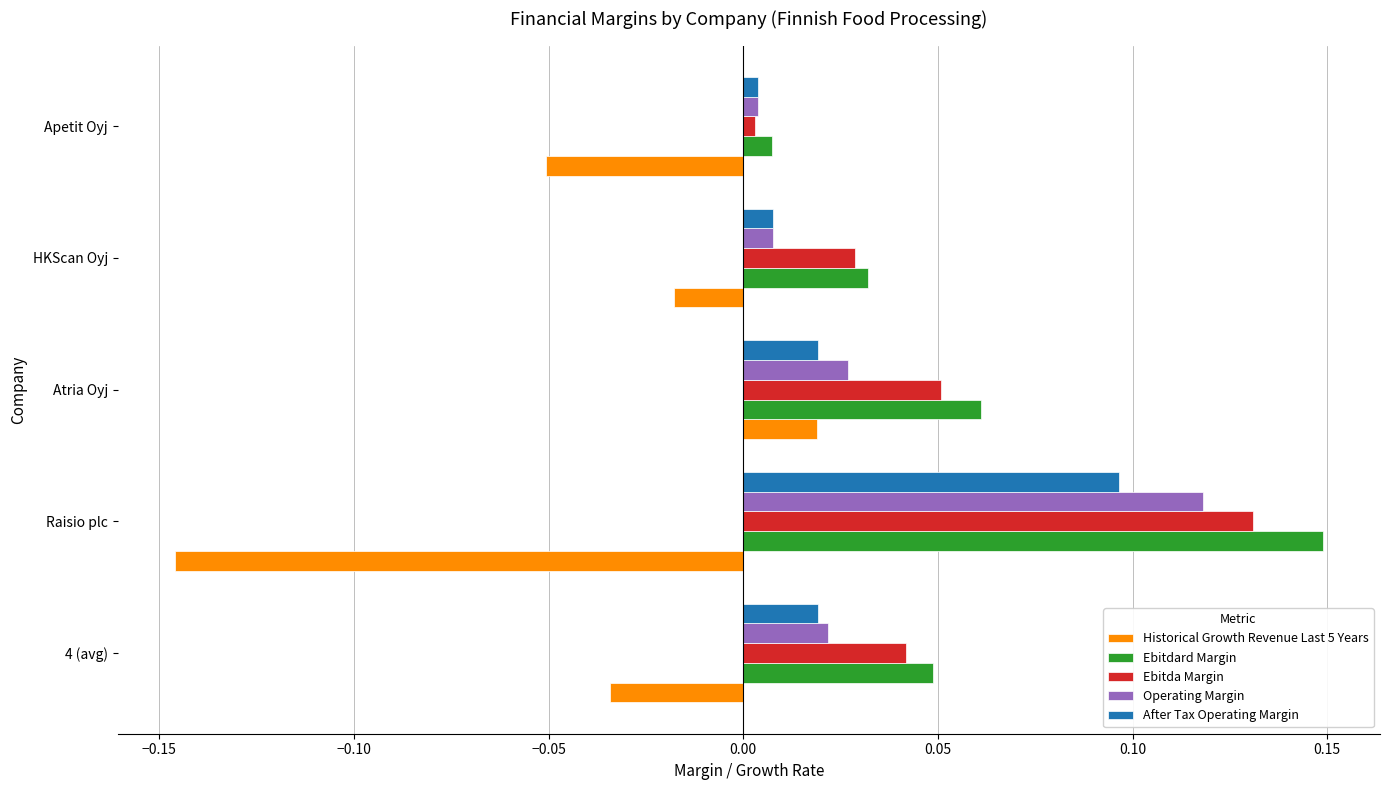

Which series has the largest total across all categories?

Ebitdard Margin